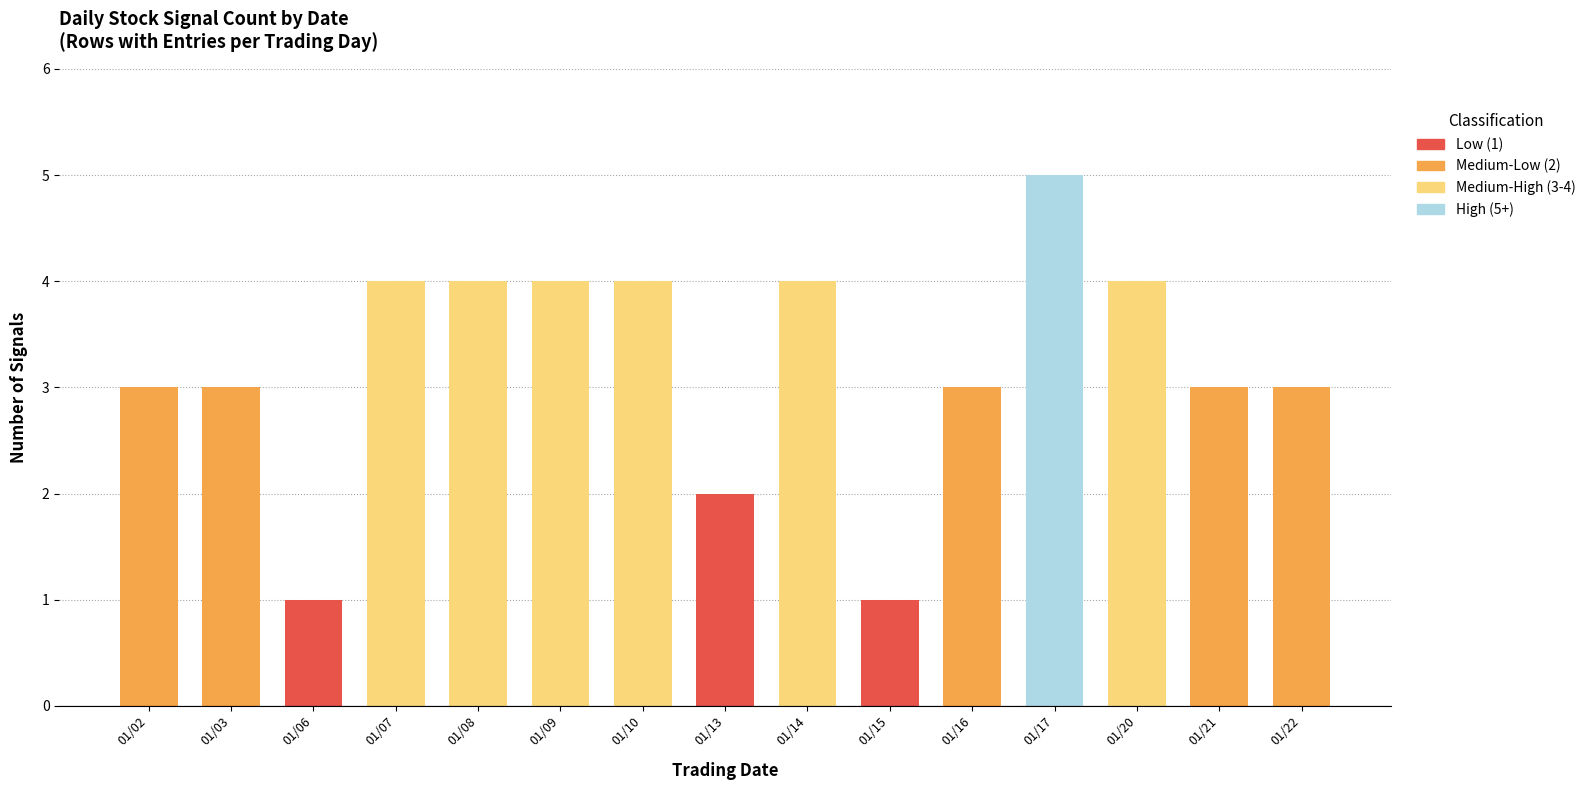

List the labels in order of value, largest first.

2025年01月17日, 2025年01月07日, 2025年01月08日, 2025年01月09日, 2025年01月10日, 2025年01月14日, 2025年01月20日, 2025年01月02日, 2025年01月03日, 2025年01月16日, 2025年01月21日, 2025年01月22日, 2025年01月13日, 2025年01月06日, 2025年01月15日